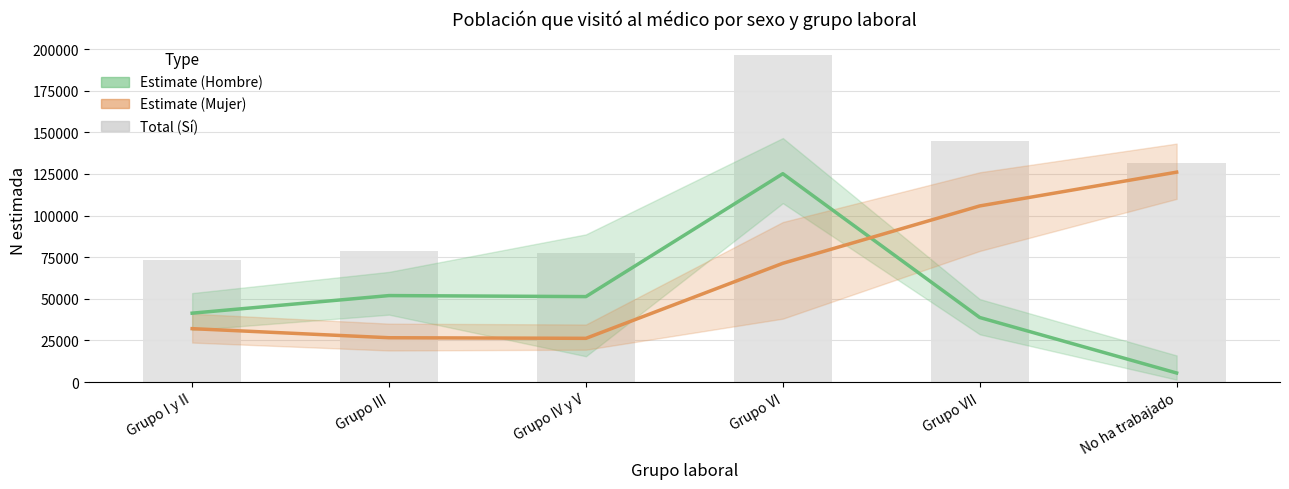

What are all the series names shown in the legend?

Estimate (Hombre), Estimate (Mujer), Total (Sí)